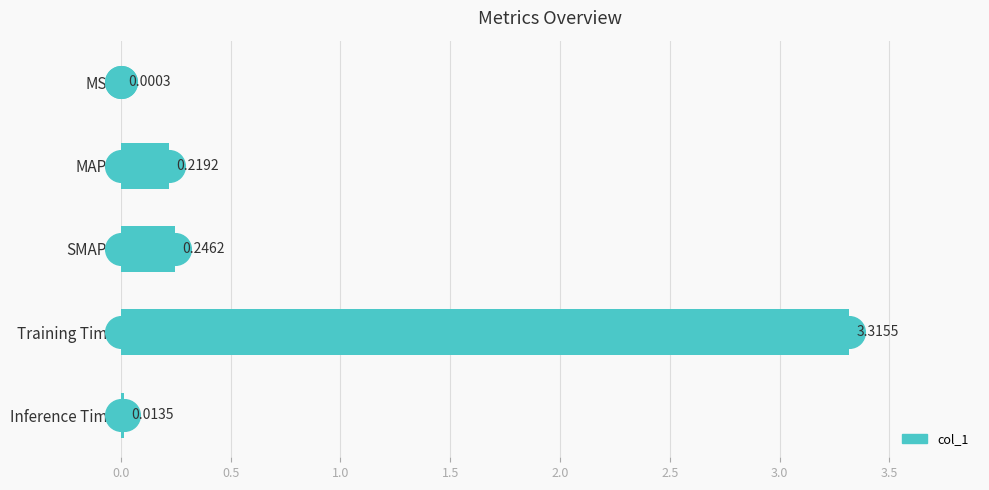

Between MAPE and SMAPE, which is larger?

SMAPE